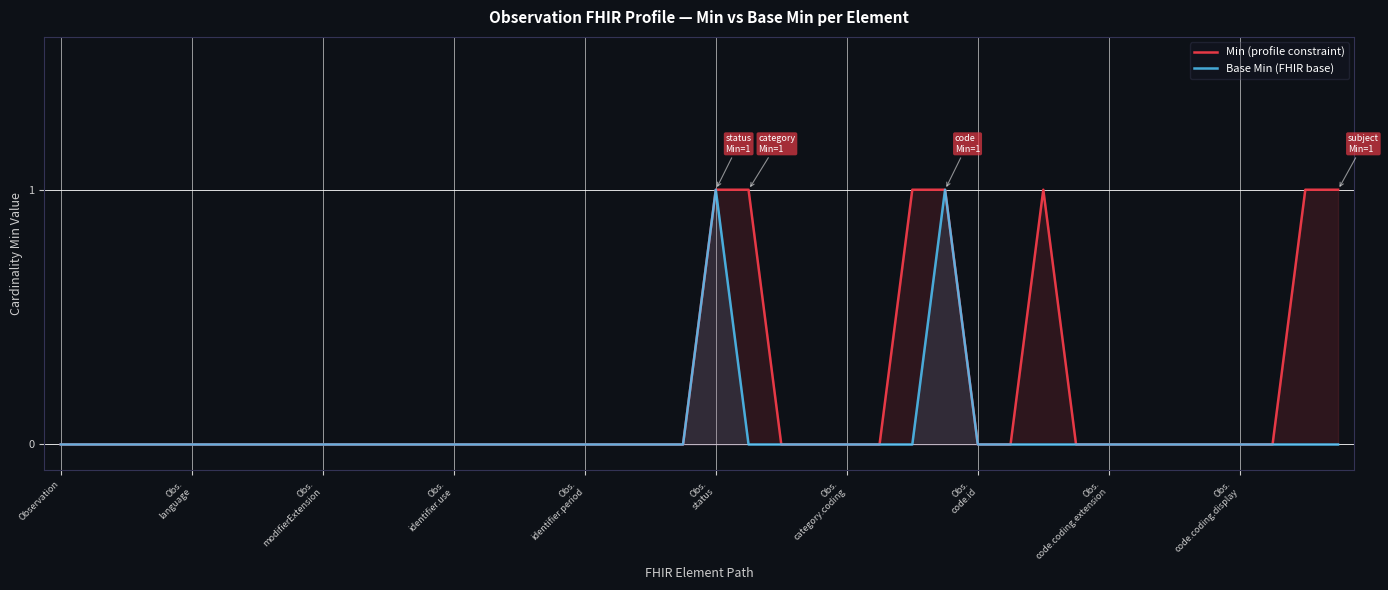

Which has a higher value, Obs.
modifierExtension or 34?

Obs.
modifierExtension